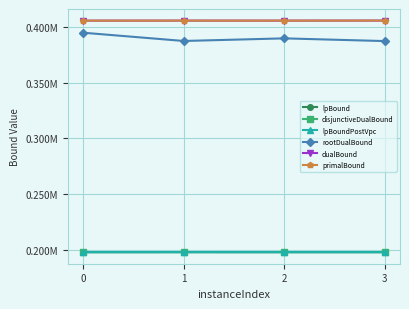

Is it true that lpBound equals 58047.3 at 3?

False